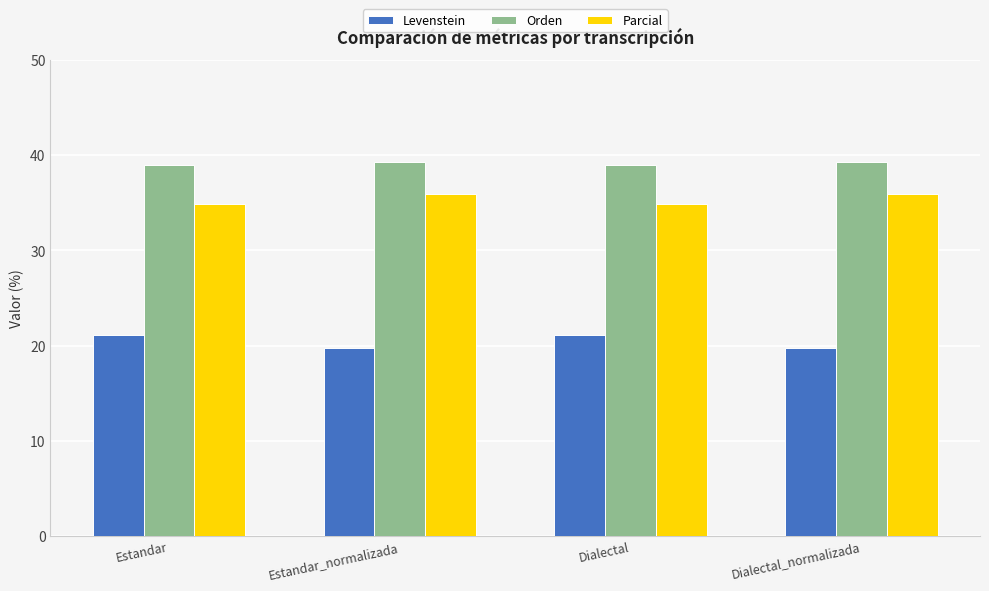

What is the difference between the highest and lowest values at Estandar?

17.9